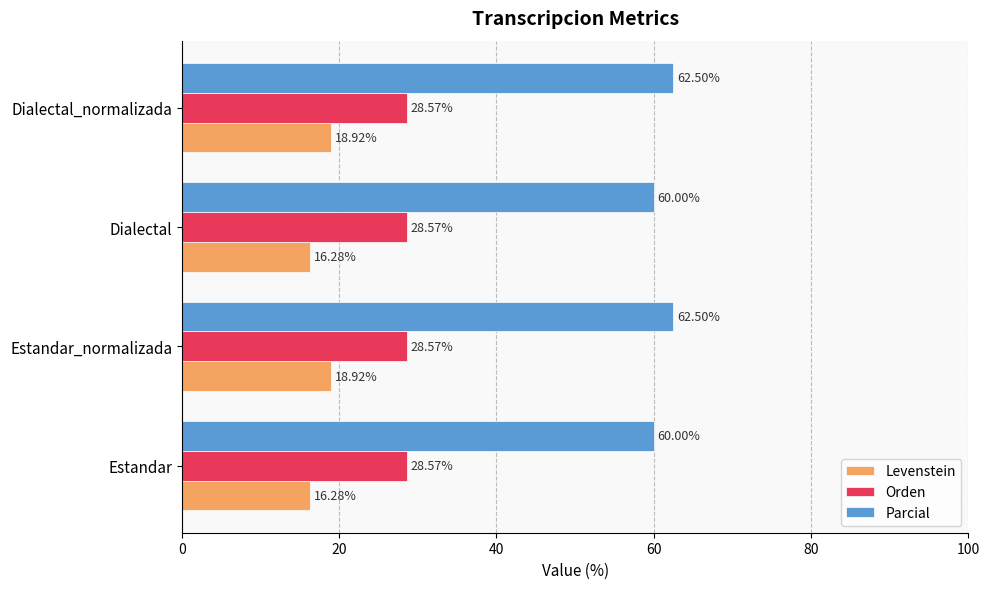

What is the difference between the second highest and second lowest values in the Parcial series?

2.5